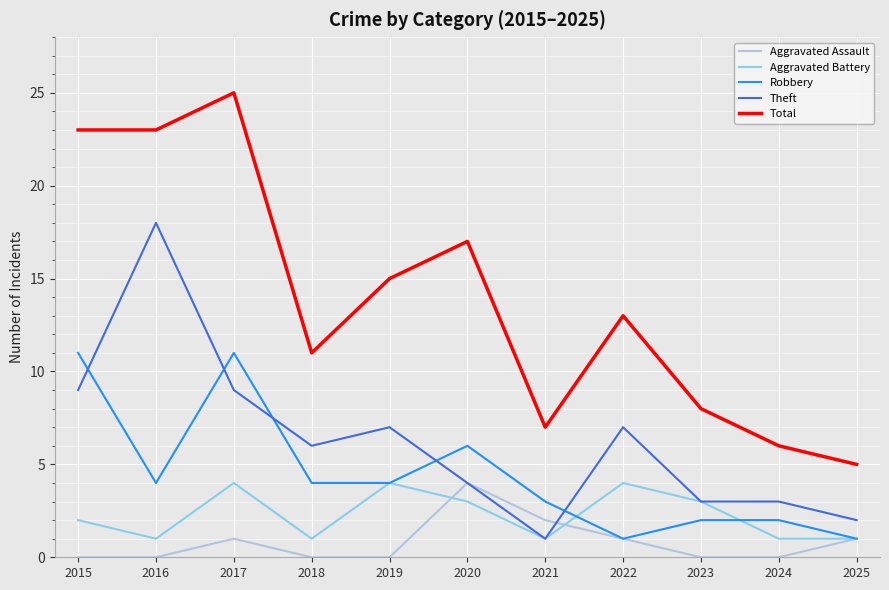

How many interior local peaks does the Aggravated Battery series have?

3